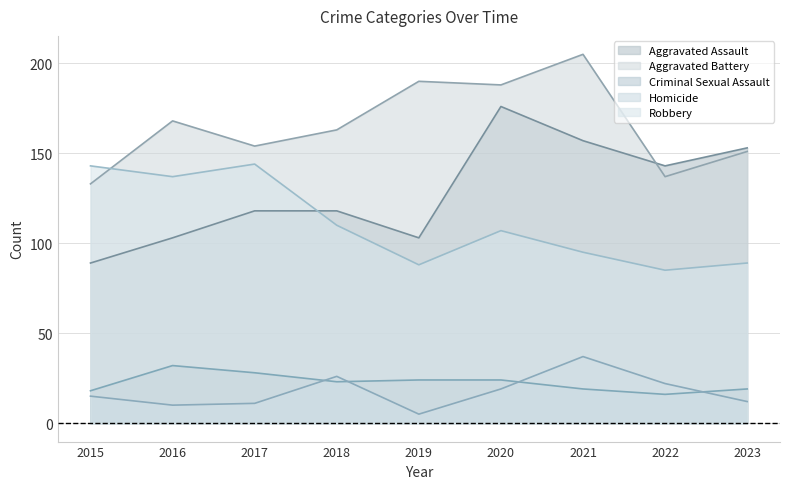

Which series has the widest spread of values?

Aggravated Assault